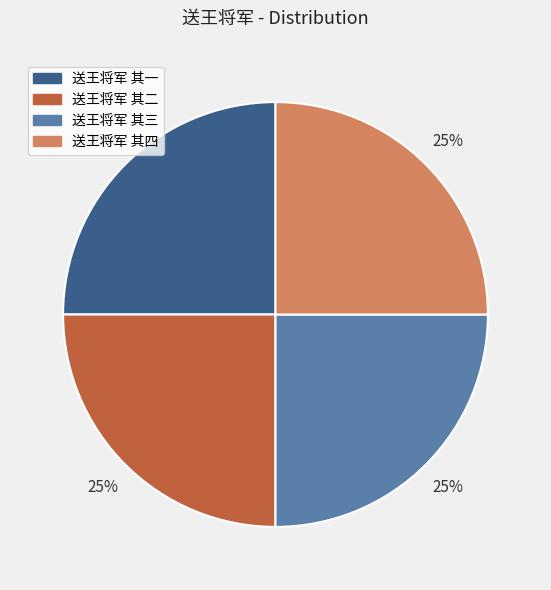

True or false: 送王将军 其一 accounts for 34% of the total.

False